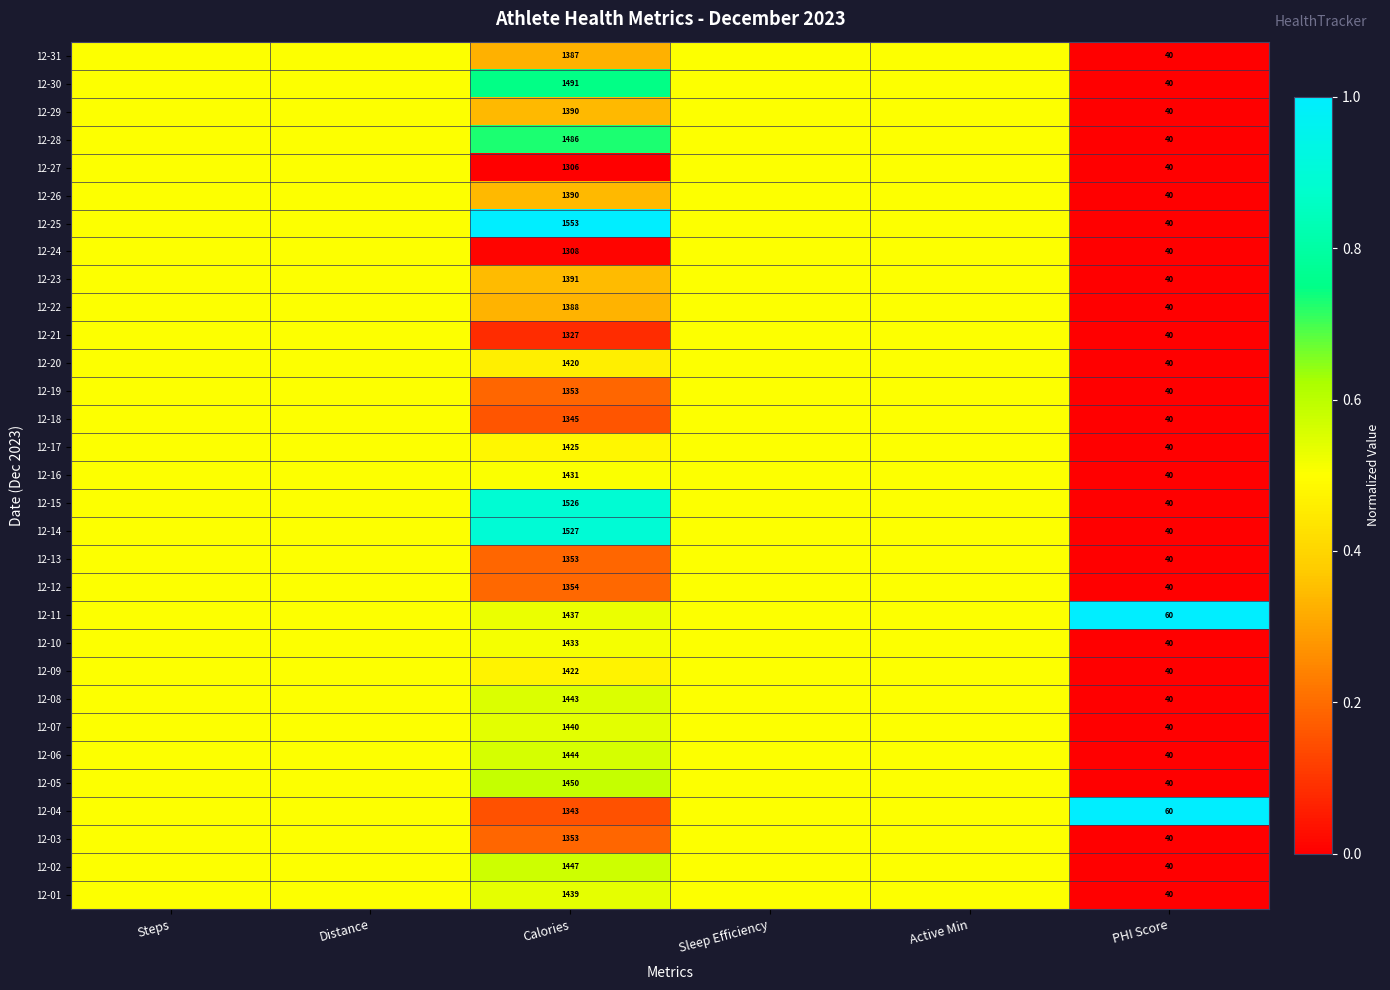

Is it true that 12-02 equals 8.9 at PHI Score?

False